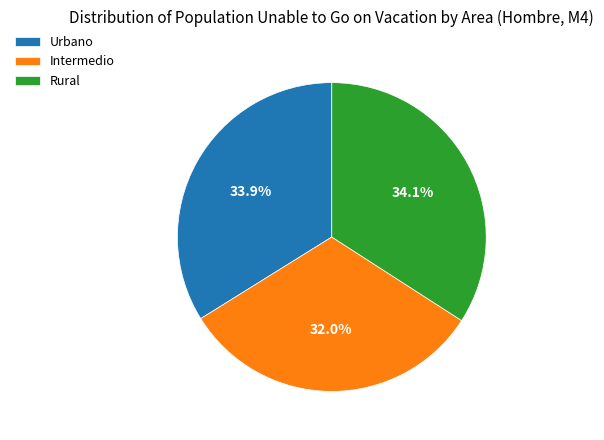

How many slices are in this pie chart?

3